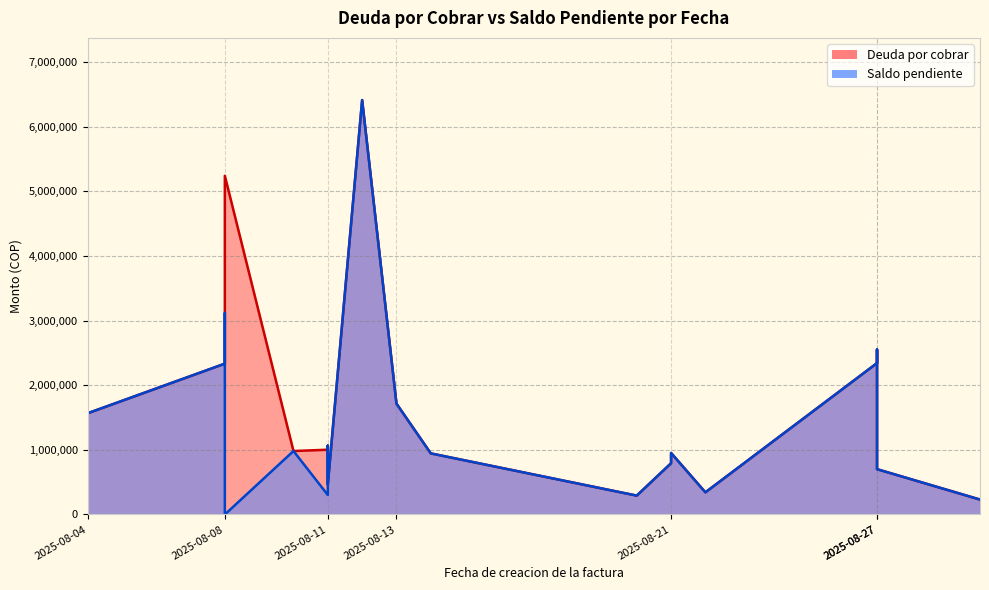

True or false: Saldo pendiente and Deuda por cobrar cross at least once.

False